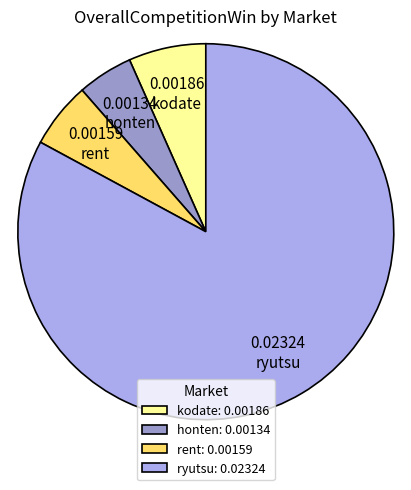

Combined, do kodate and rent account for over 50%?

No